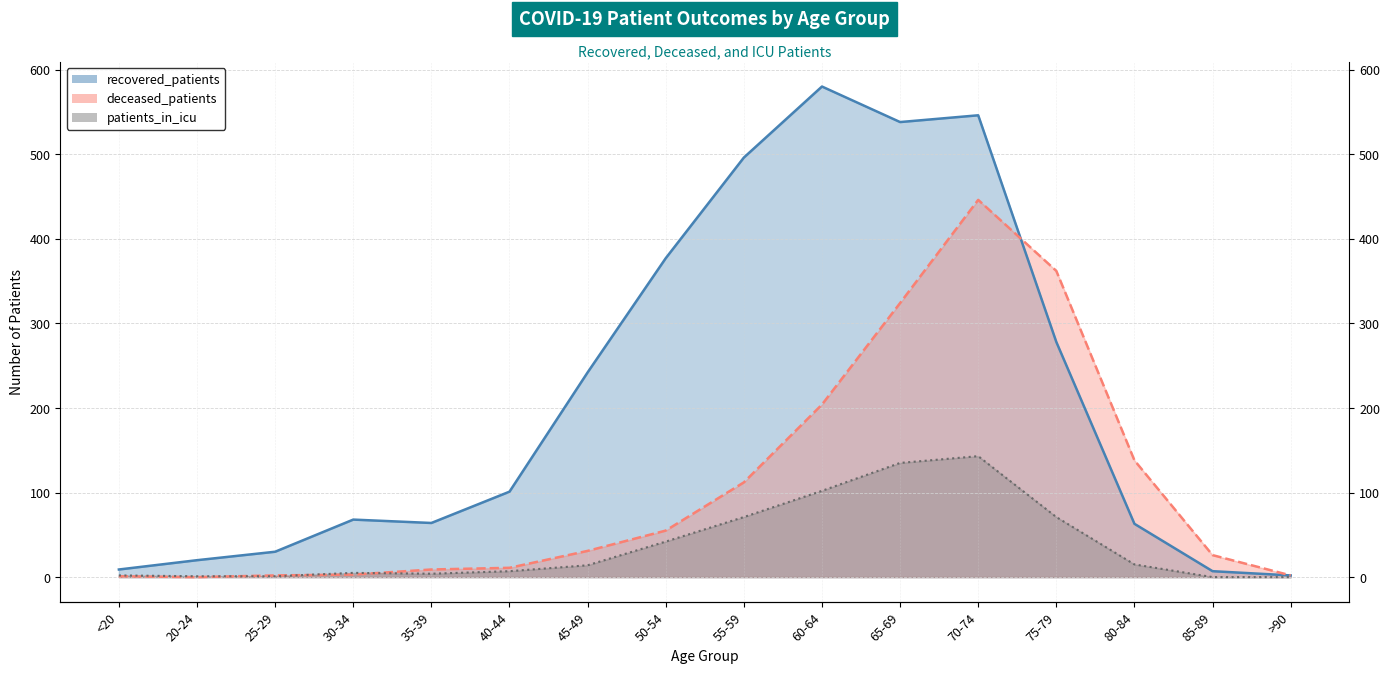

Which category has the highest value across all series?

60-64